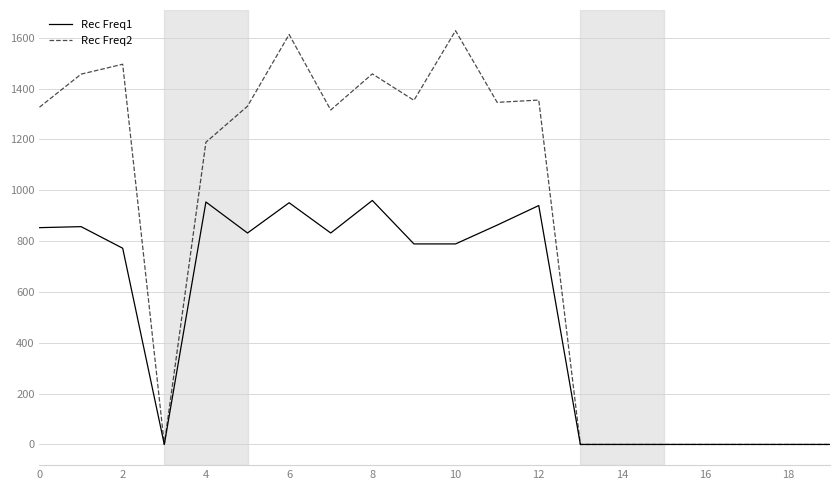

Rank the series by their average value, from highest to lowest.

Rec Freq2, Rec Freq1